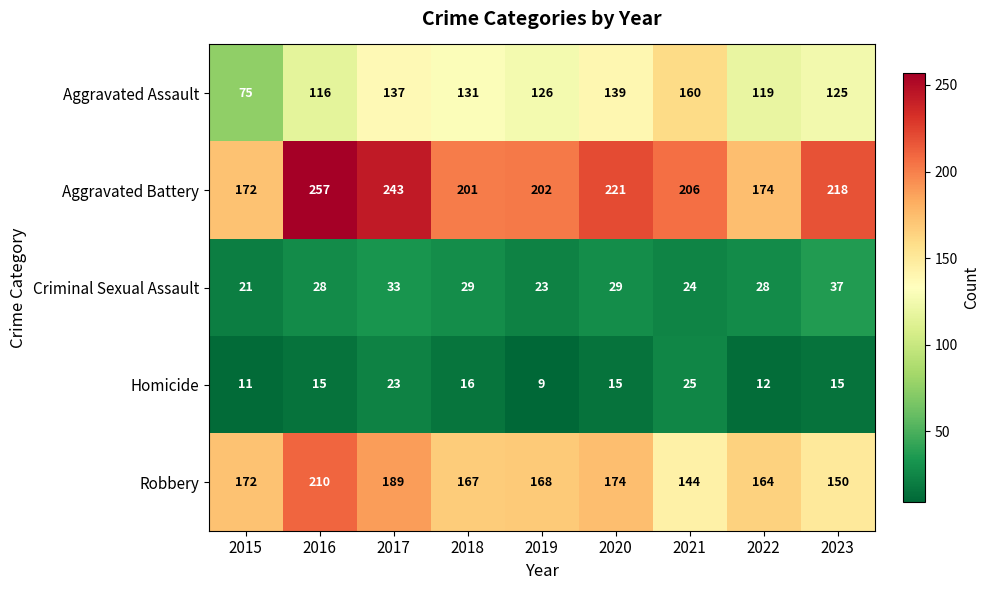

The Robbery series shows 189 at 2017. True or false?

True